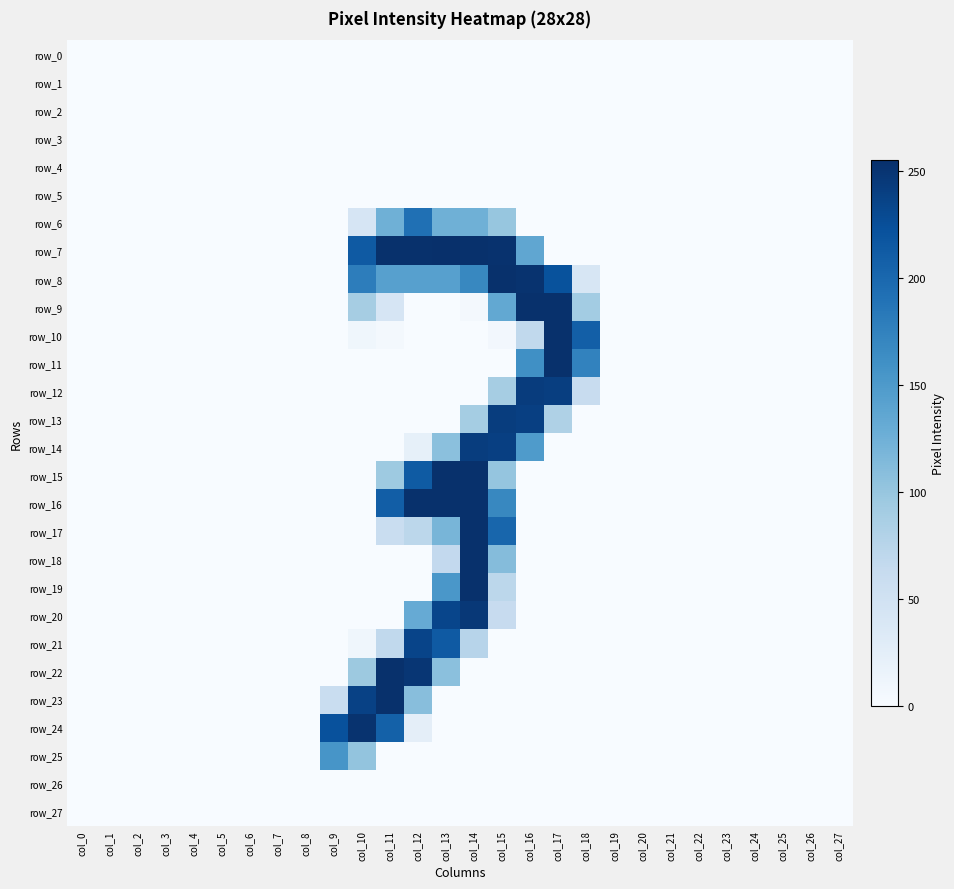

Which series has the widest spread of values?

row_7